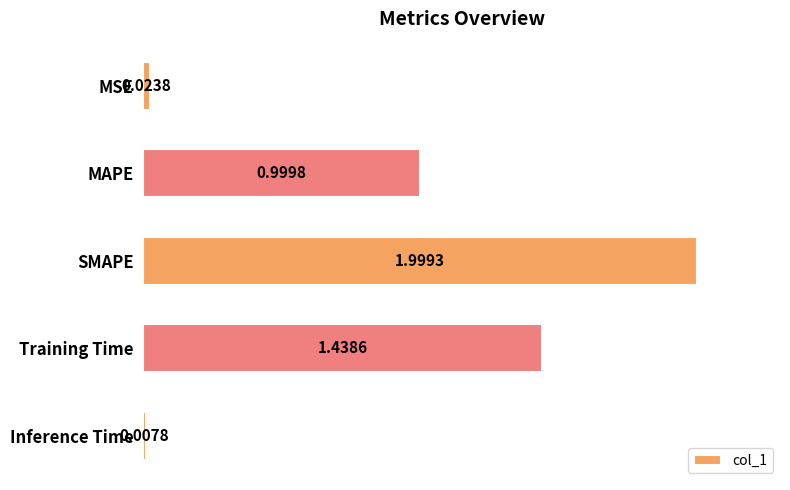

What is the maximum value shown in the chart?

2.0